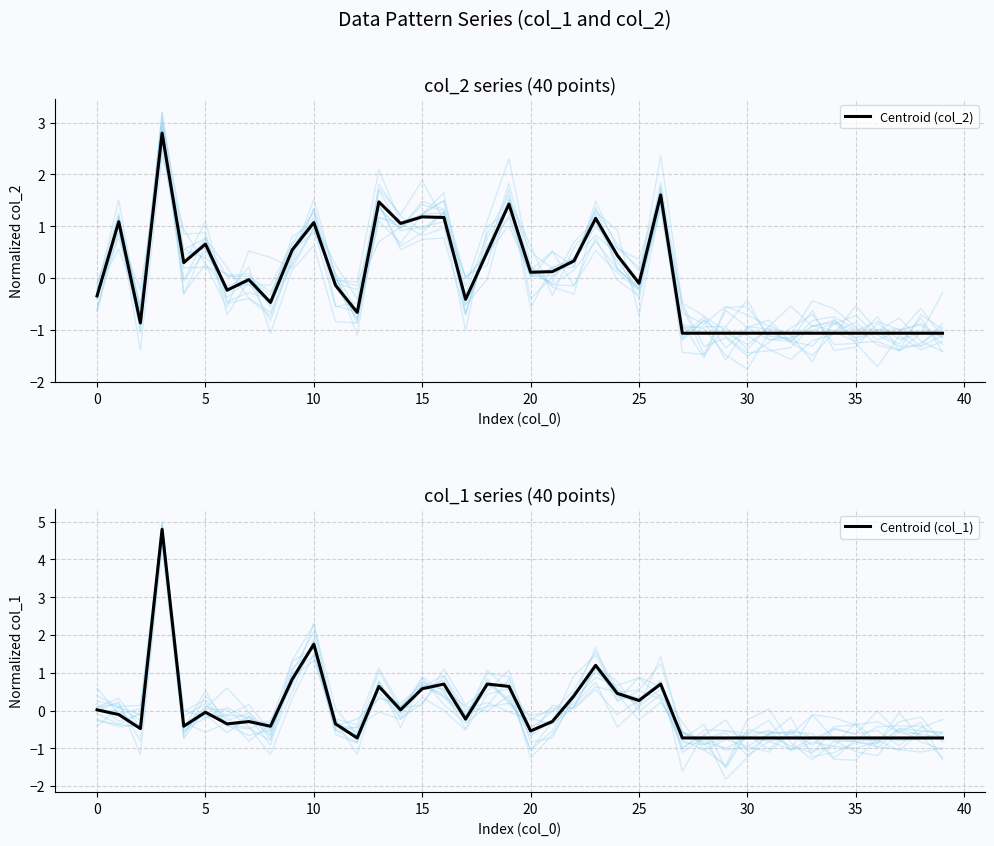

What is the label of the 23rd point from the left?

22